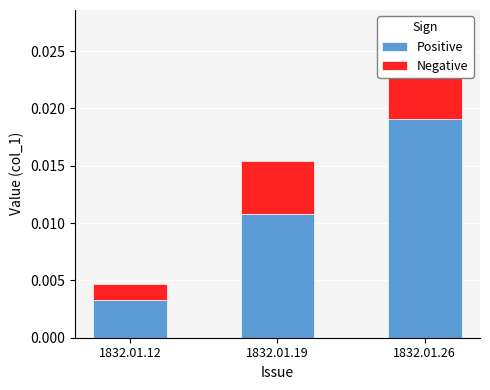

Is the value of Negative at 1832.01.19 greater than the value of Positive at 1832.01.26?

No